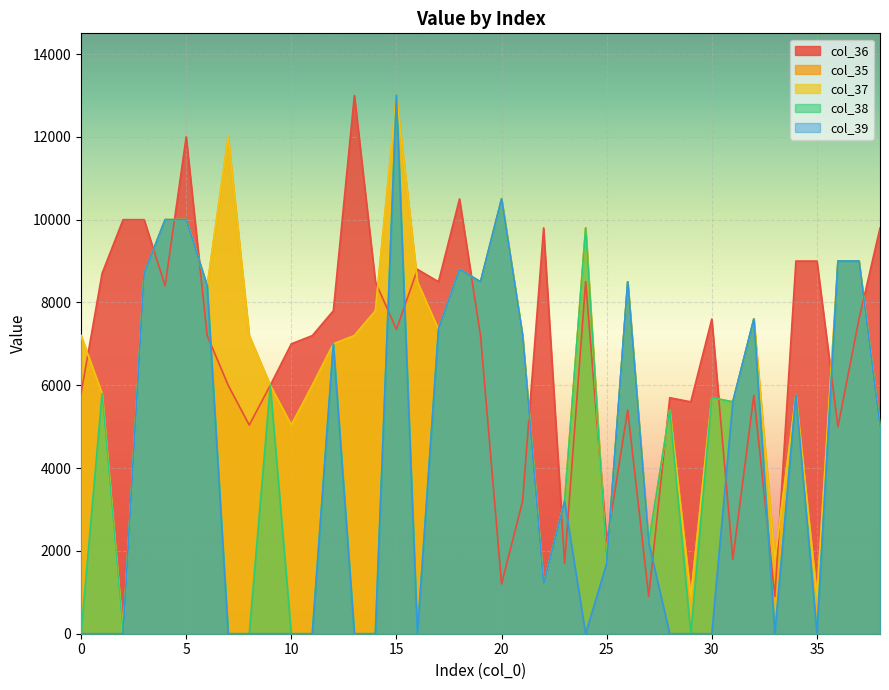

Which has a higher value, 29 or 5?

5